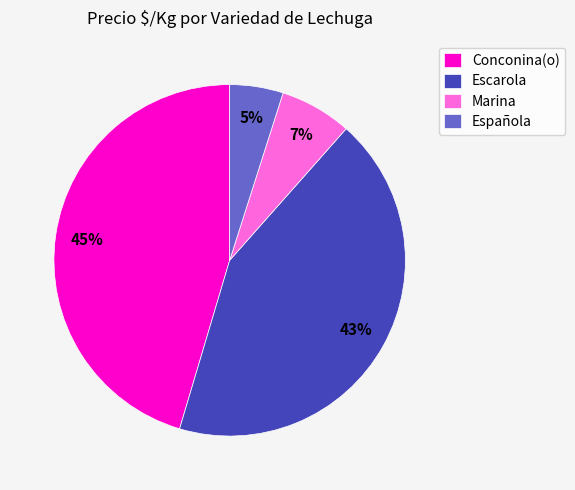

What is the largest slice in the pie chart?

Conconina(o)